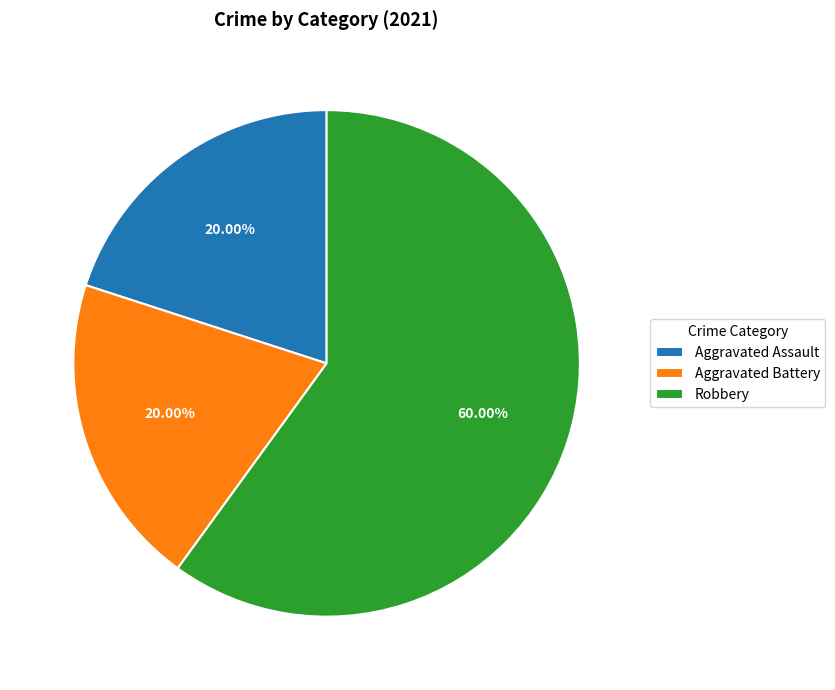

Count the number of slices in the pie.

3